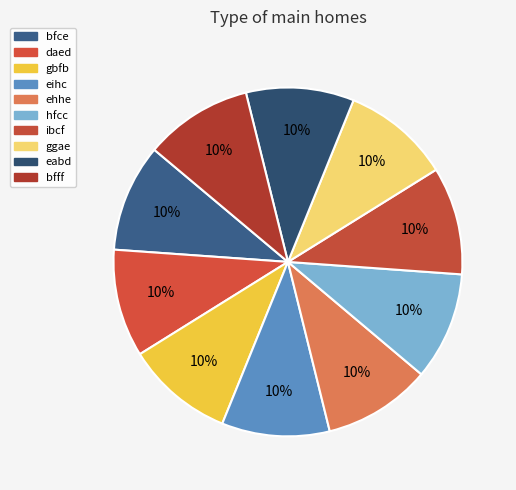

Count the number of slices in the pie.

10